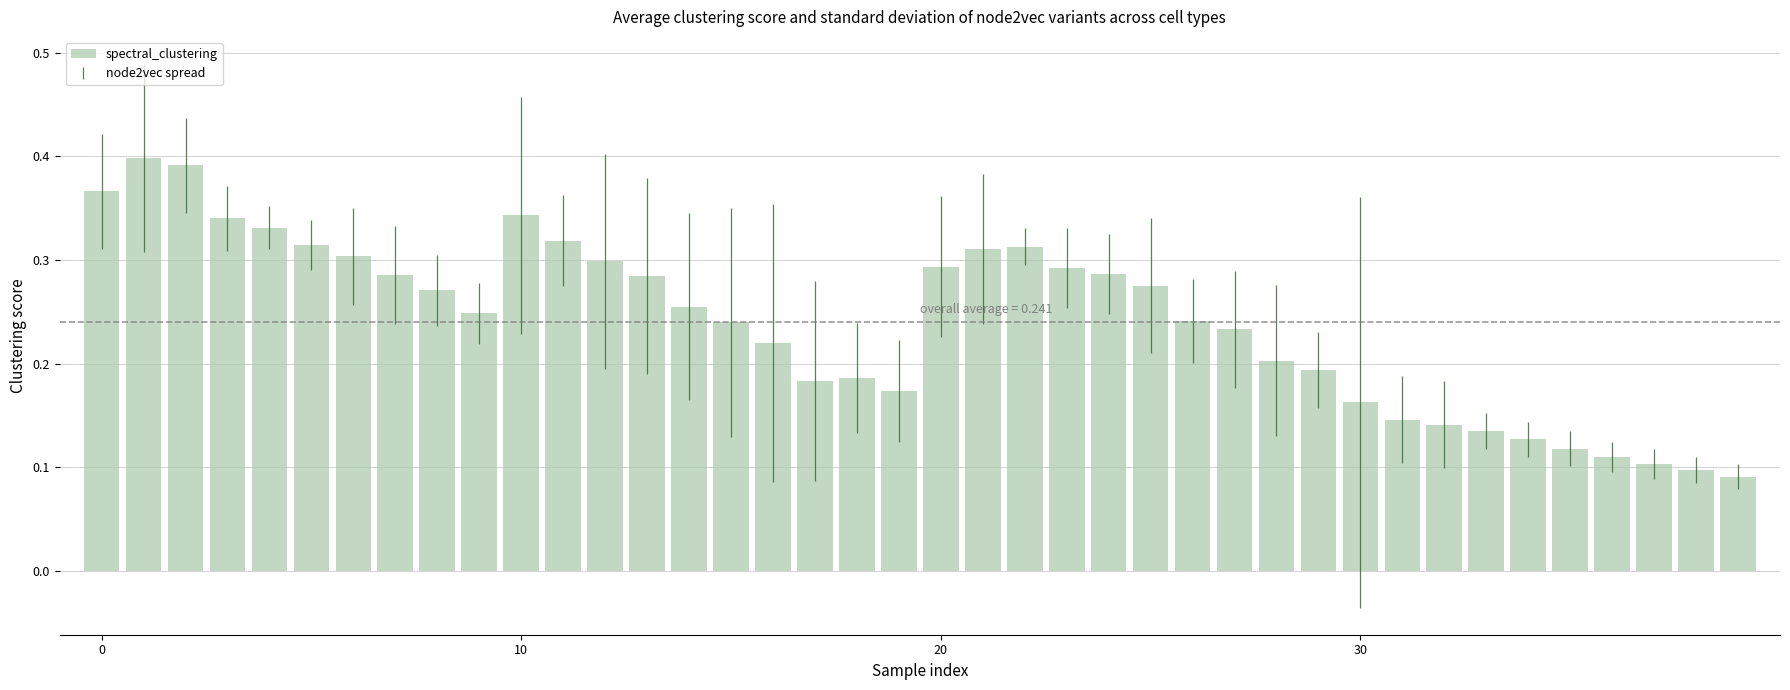

Count the values in the range 0 to 1.

40